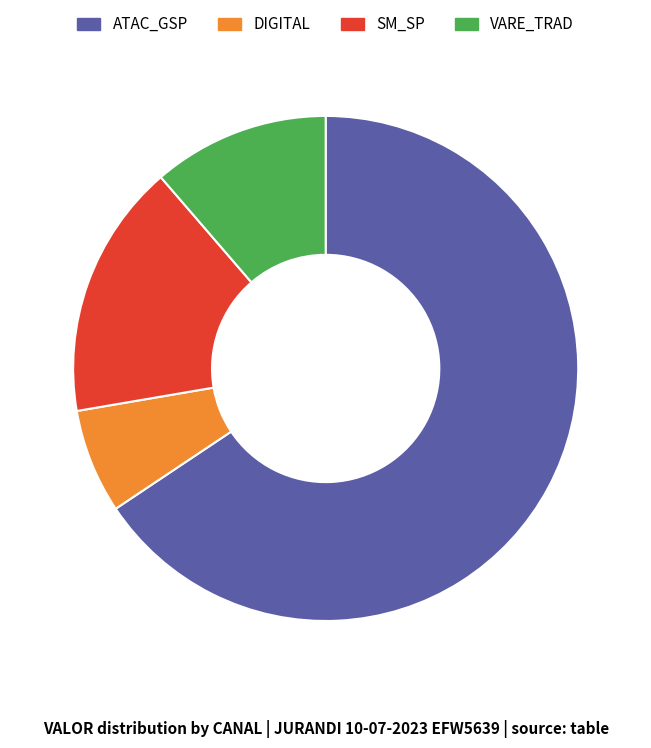

Is the sum of SM_SP and DIGITAL greater than half?

No